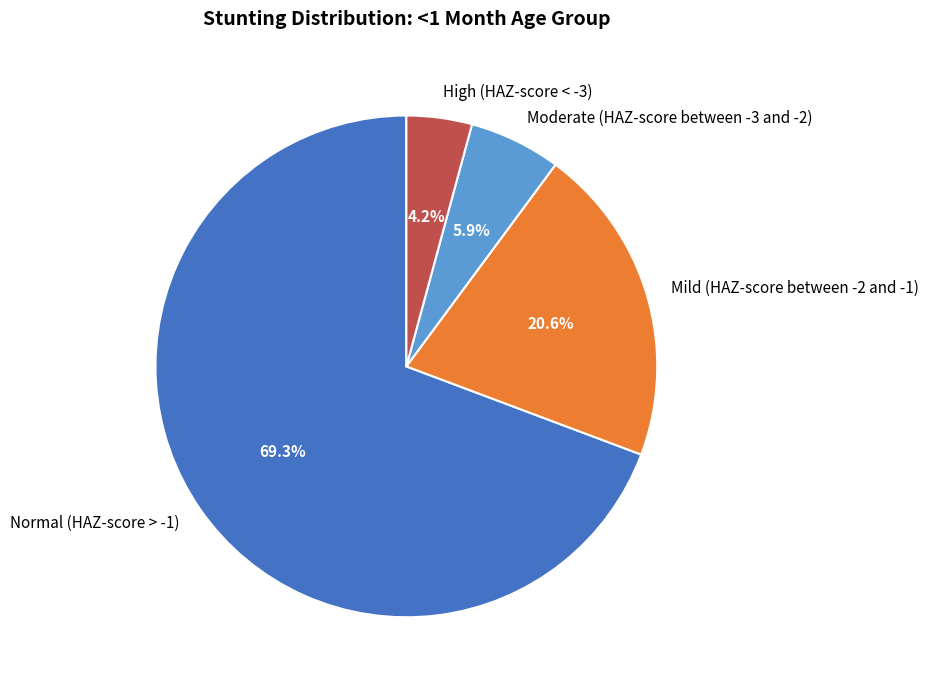

How many slices are in this pie chart?

4